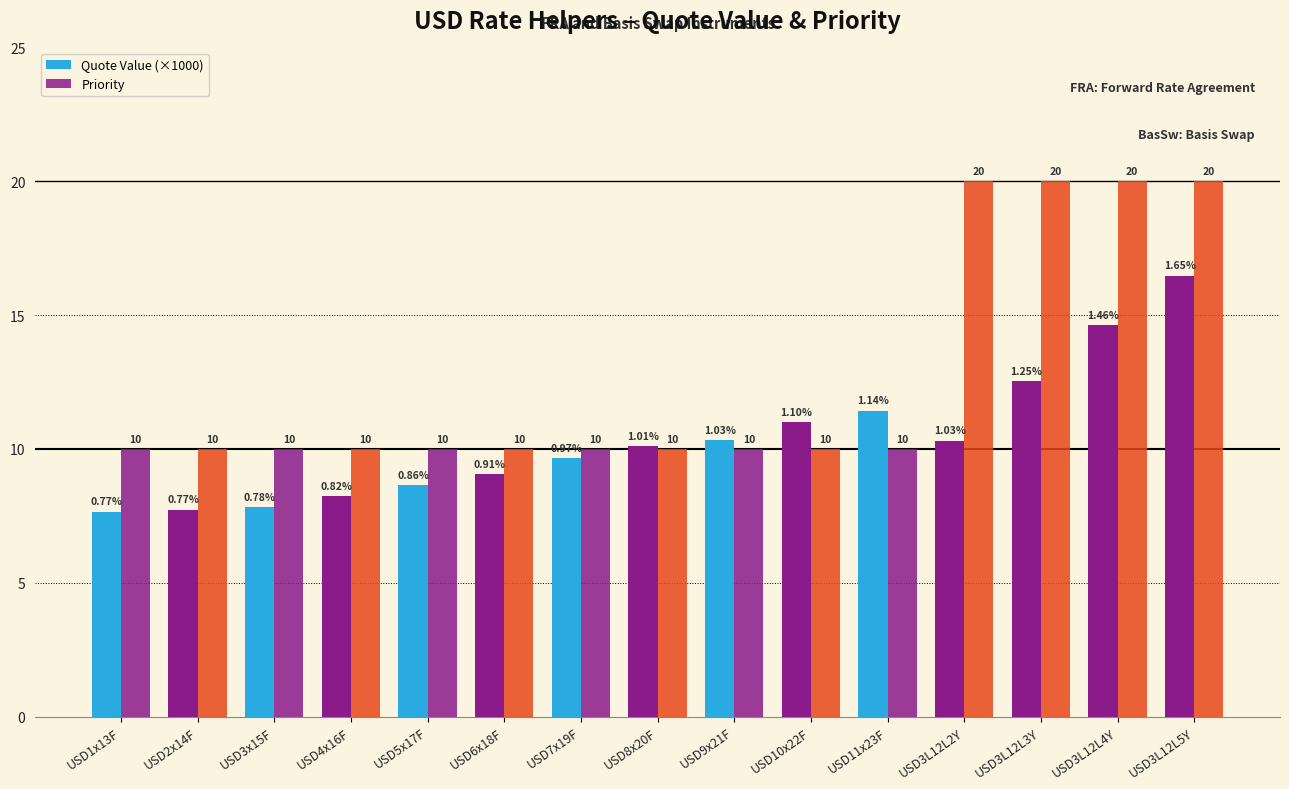

True or false: Quote Value (×1000) has a value of 7.7 at USD2x14F.

True